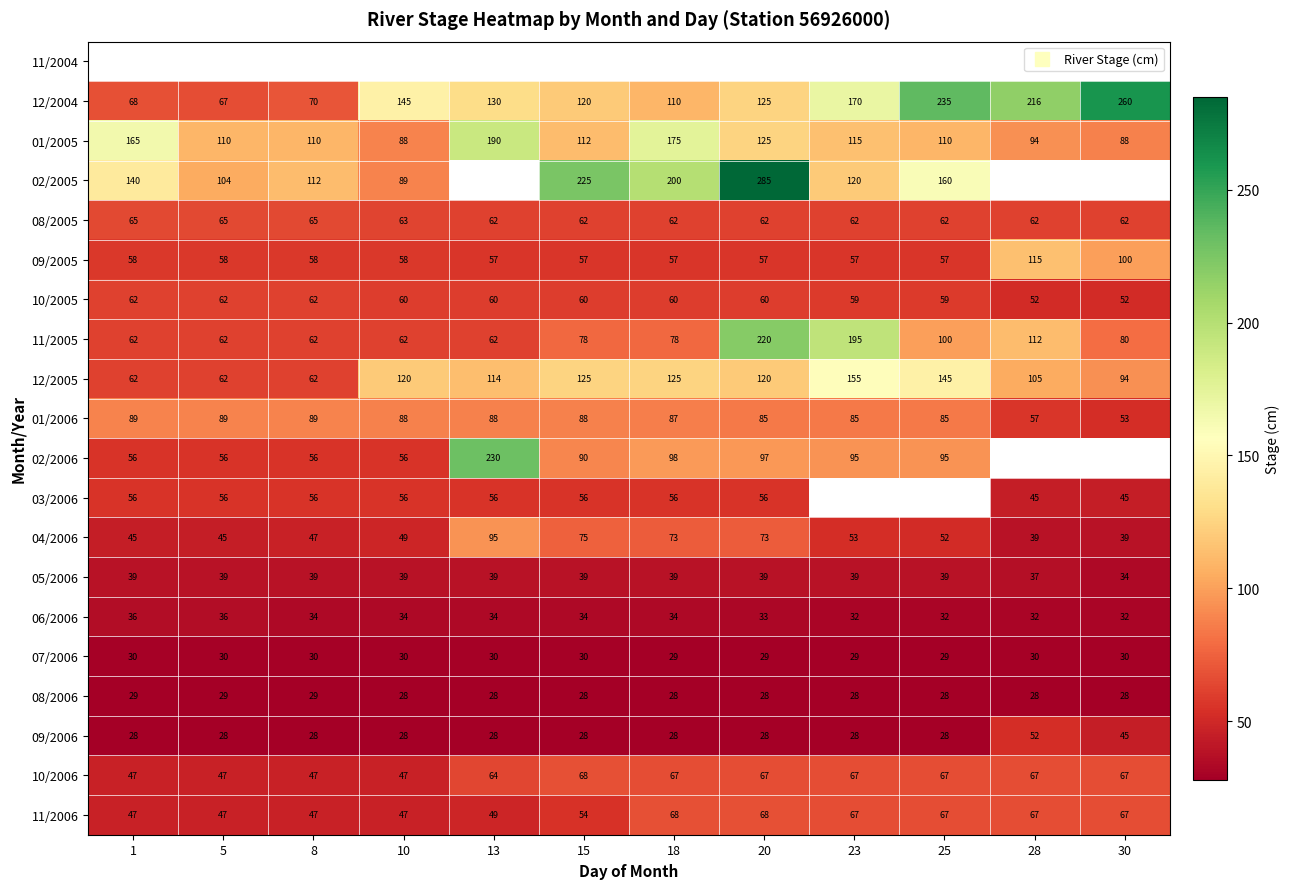

The 01/2005 series shows 116.7 at 18. True or false?

False